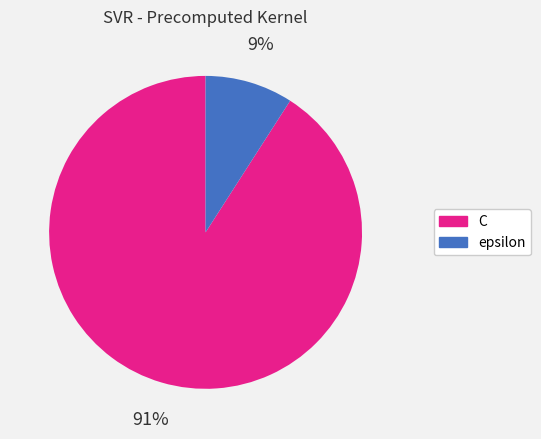

Which slice represents more than half of the pie?

C